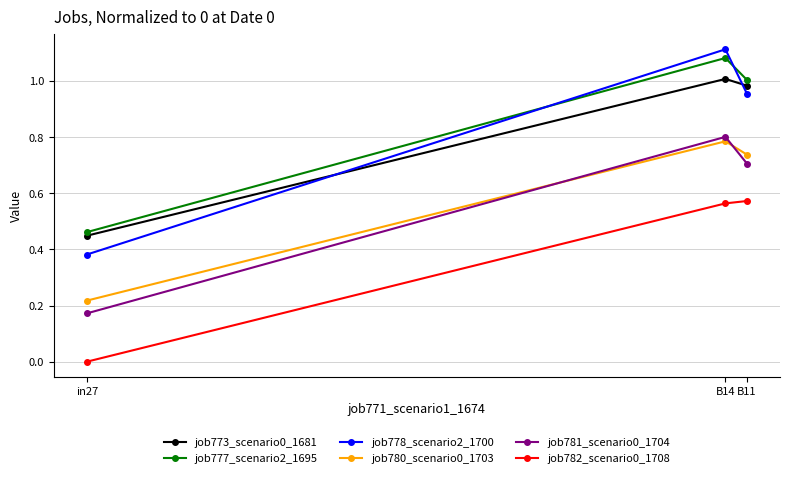

What are all the series names shown in the legend?

job773_scenario0_1681, job777_scenario2_1695, job778_scenario2_1700, job780_scenario0_1703, job781_scenario0_1704, job782_scenario0_1708